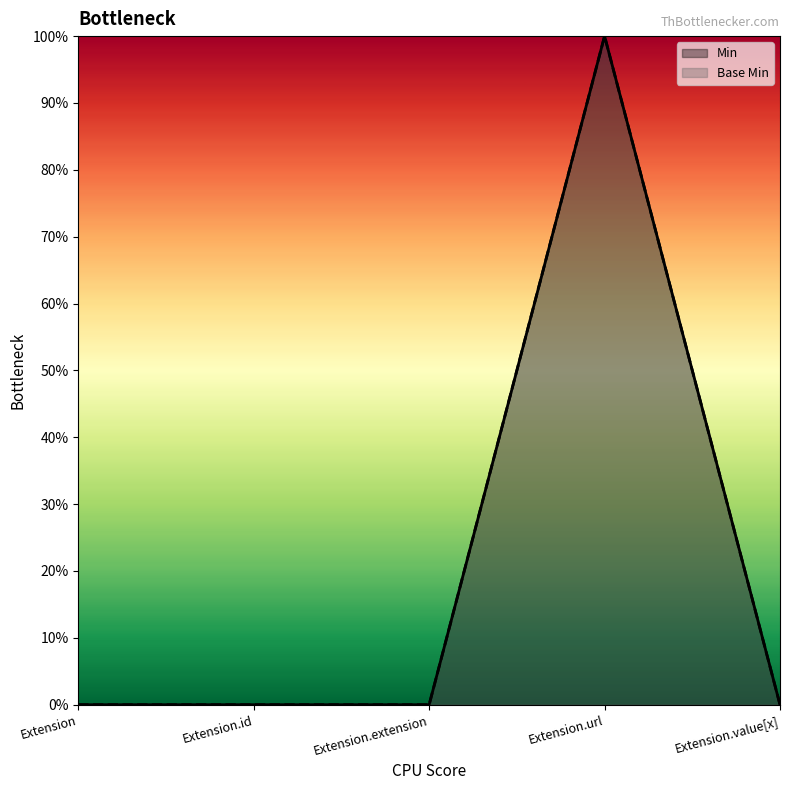

At which category is the sum across all series the highest?

Extension.url